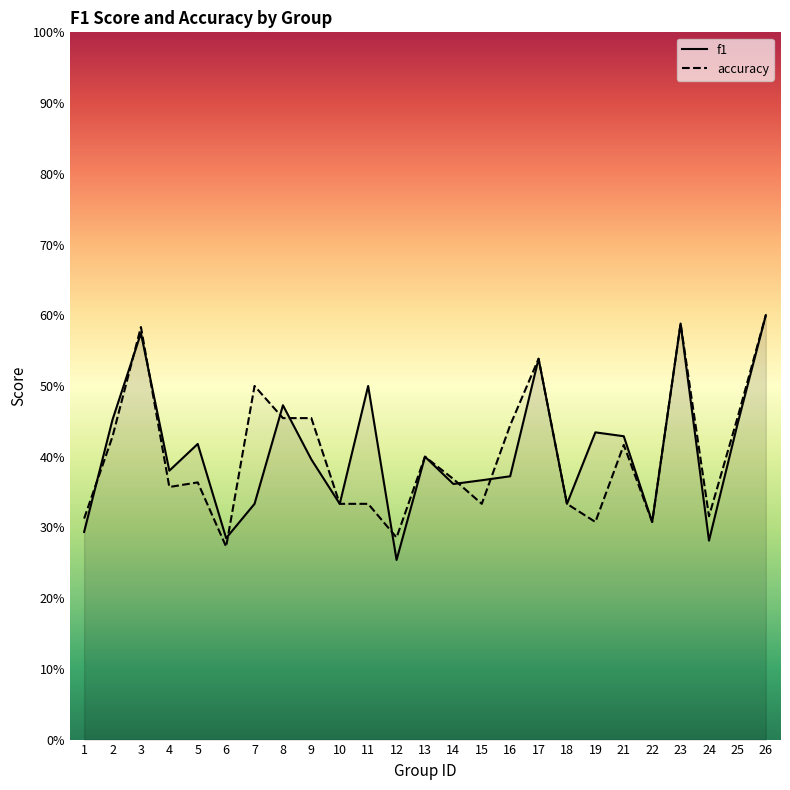

What is the sum of the accuracy values at 8 and 6?

0.7